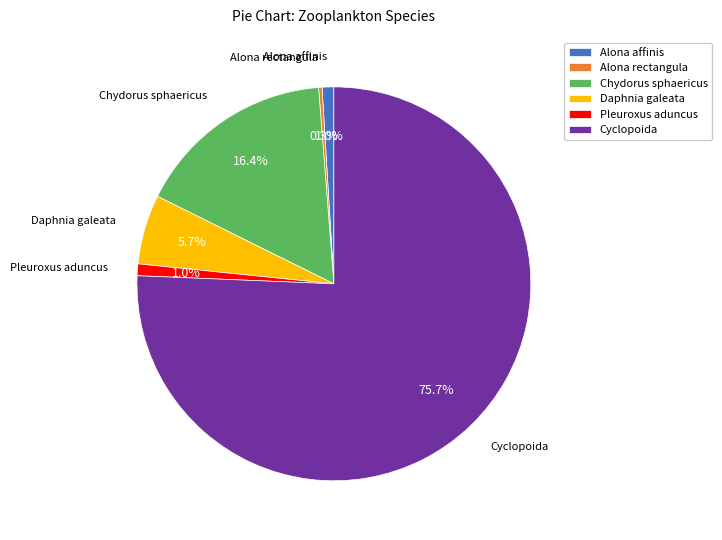

Combined, what portion of the pie is Alona rectangula and Cyclopoida?

75.9%